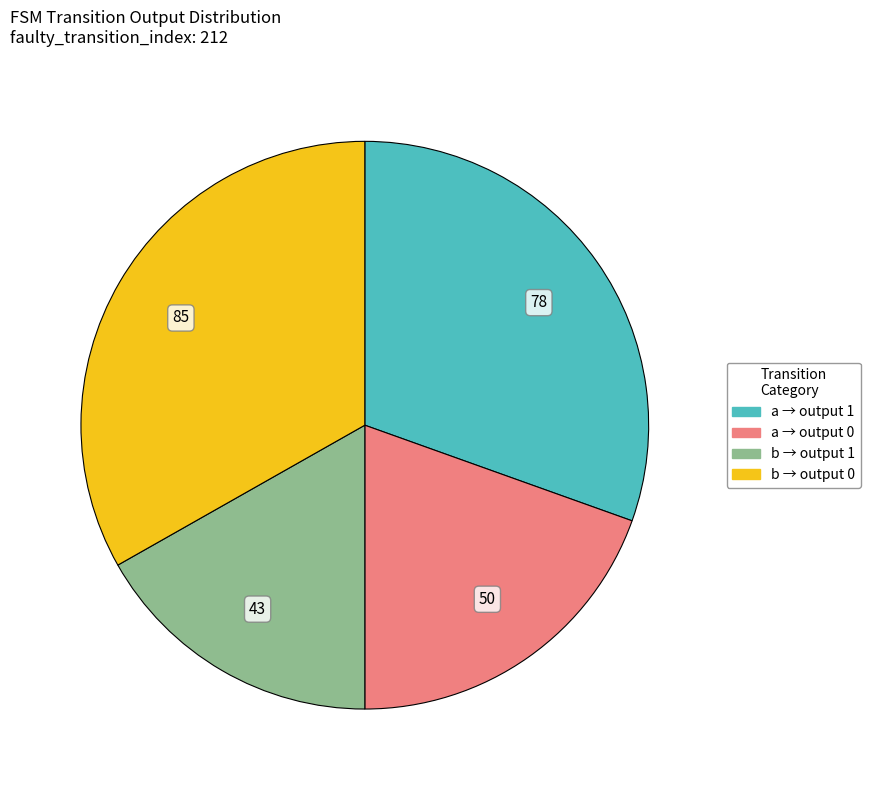

Is there a majority slice in this chart?

No